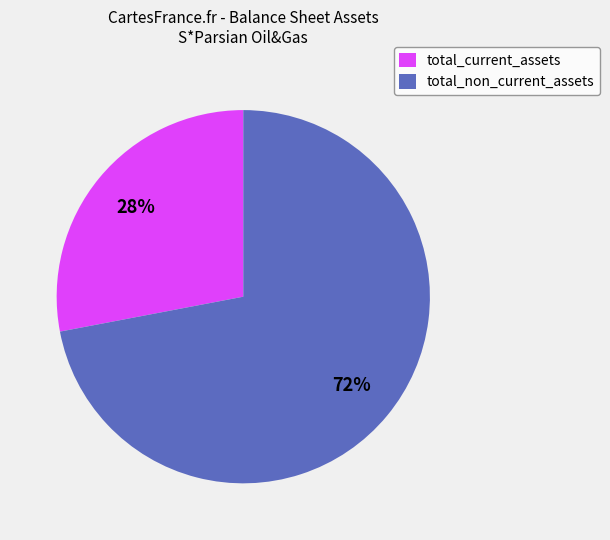

Combined, do total_non_current_assets and total_current_assets account for over 50%?

Yes